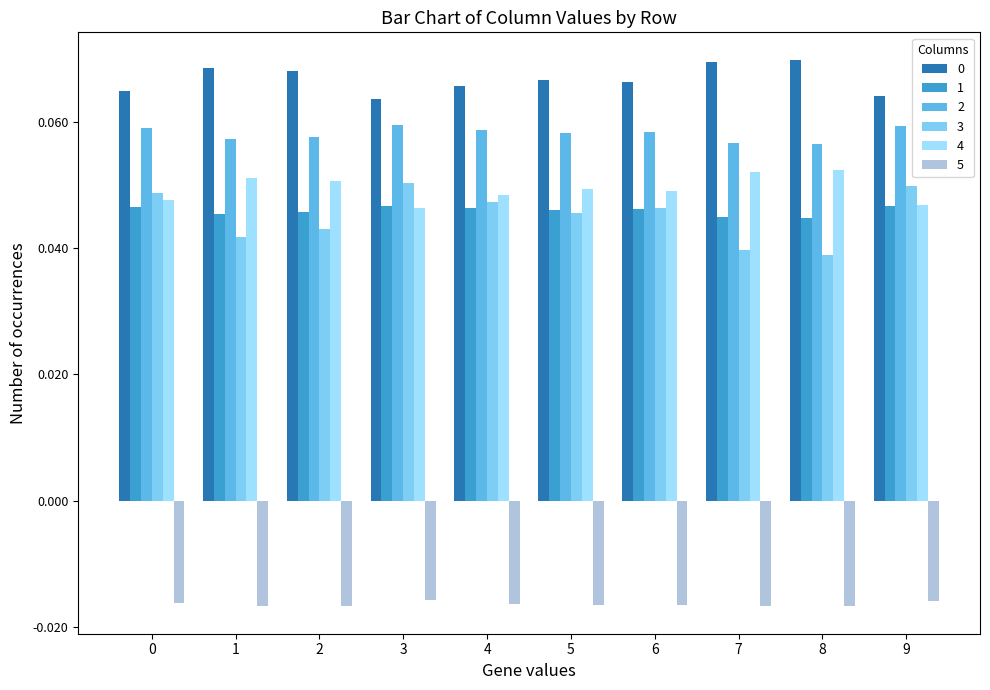

Which label corresponds to the largest value in the chart?

8